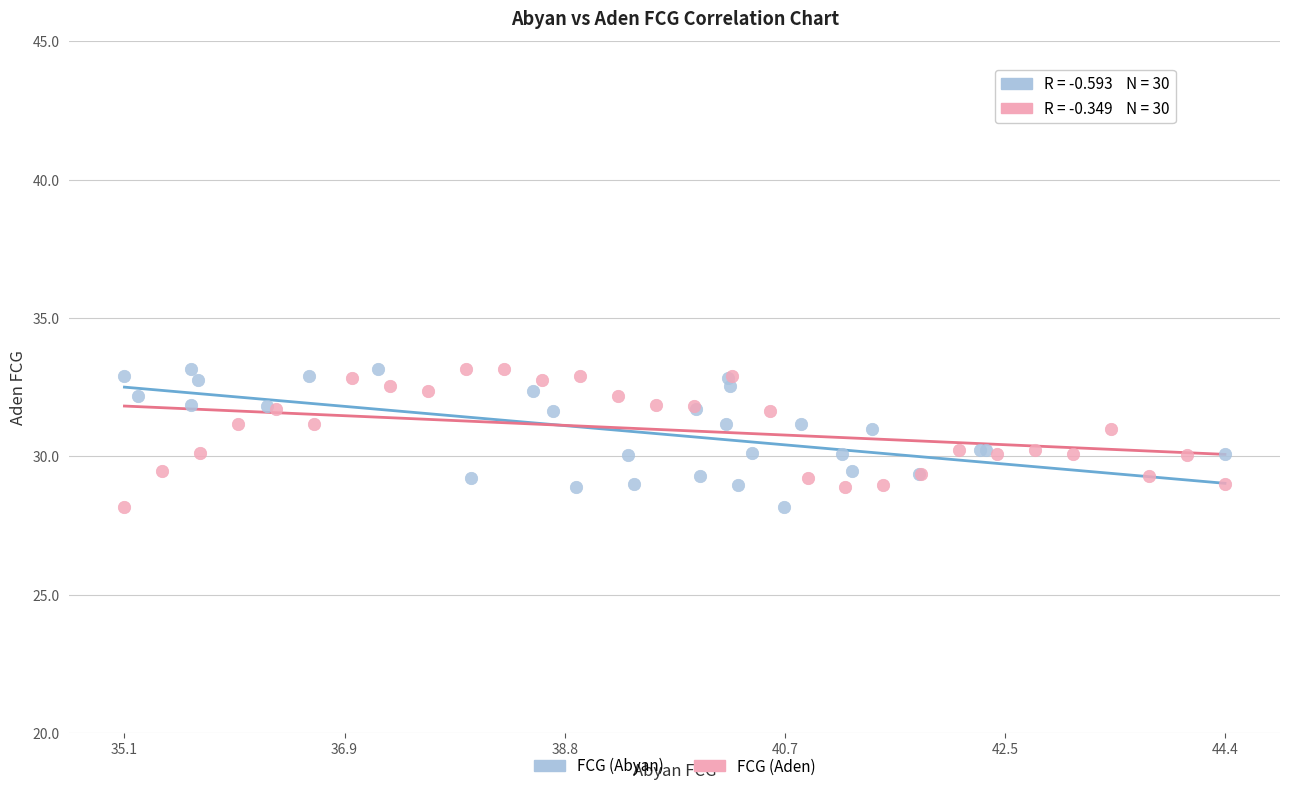

What are all the series names shown in the legend?

FCG (Abyan), FCG (Aden)